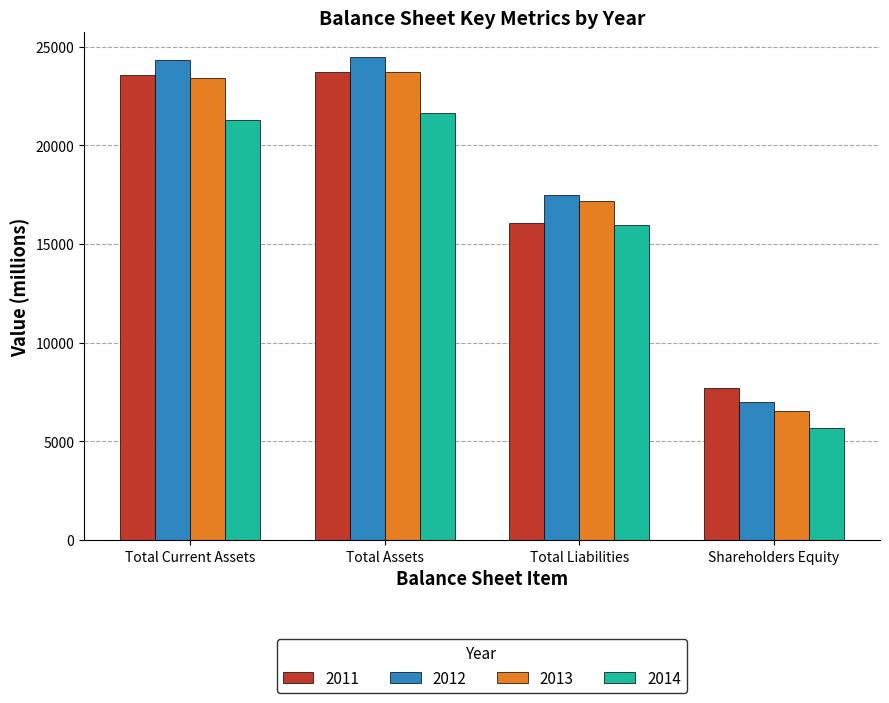

Which series changed the most between Total Assets and Shareholders Equity?

2012